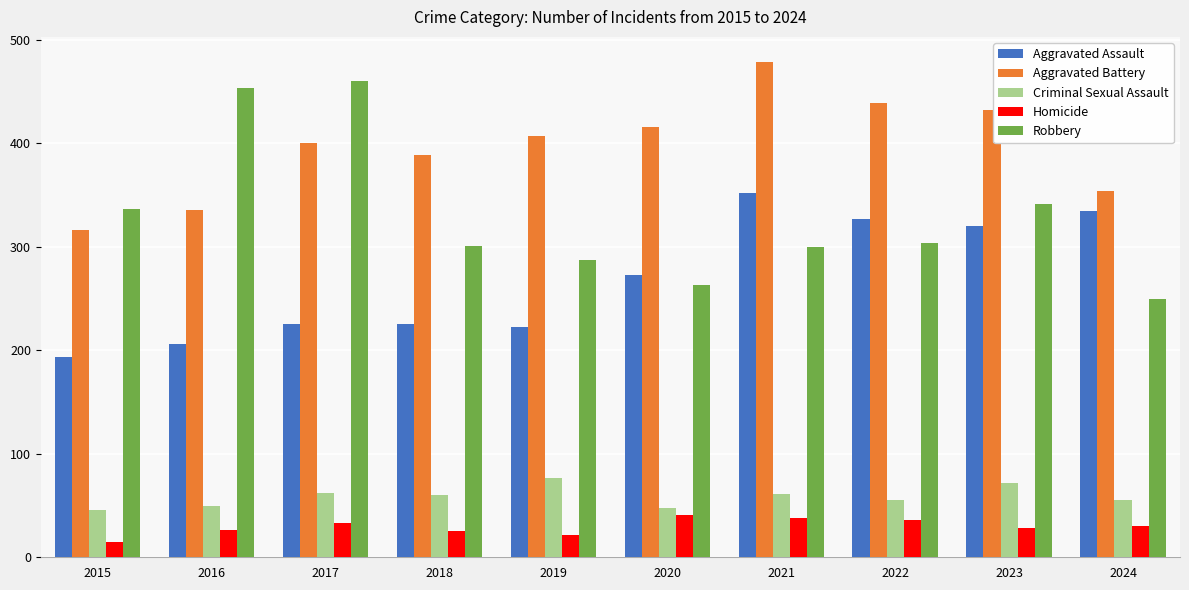

What is the total value across all series at 2024?

1024